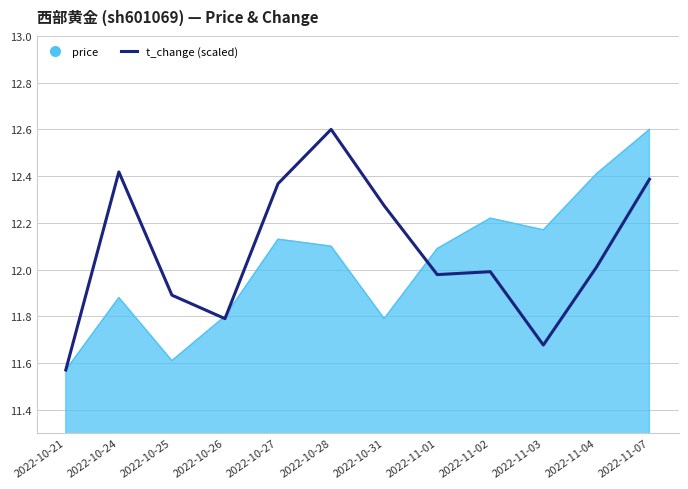

Is it true that price equals 11.6 at 2022-10-21?

True